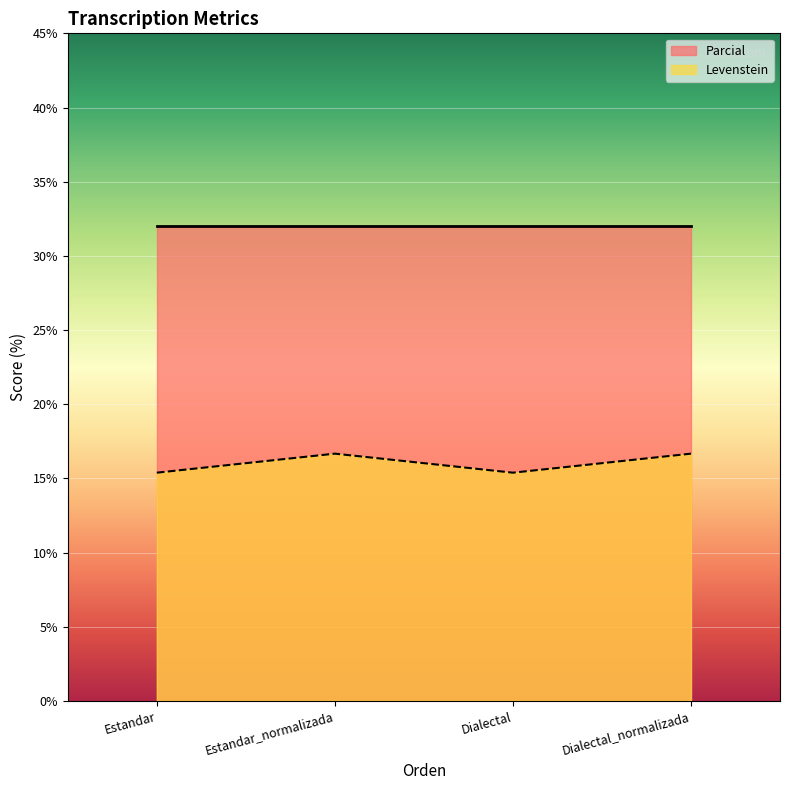

How many interior local peaks (higher than both neighbors) does the data have?

1